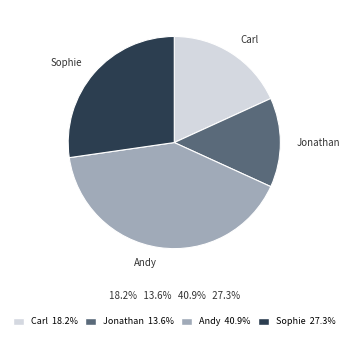

How many segments does this pie chart have?

4